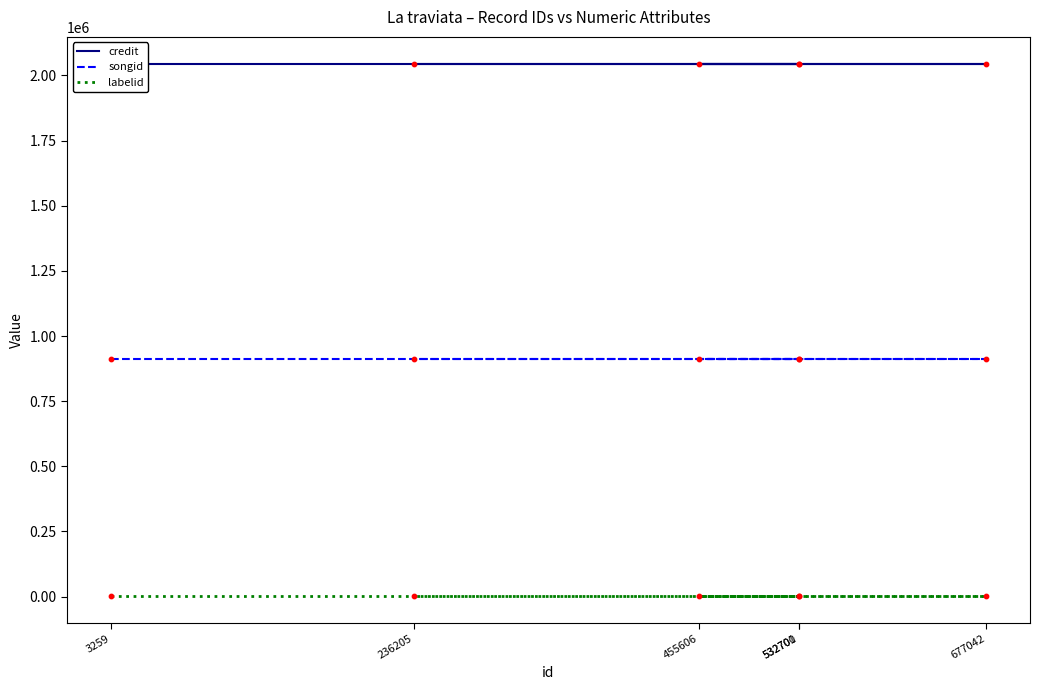

Which series reaches the maximum Y coordinate?

credit